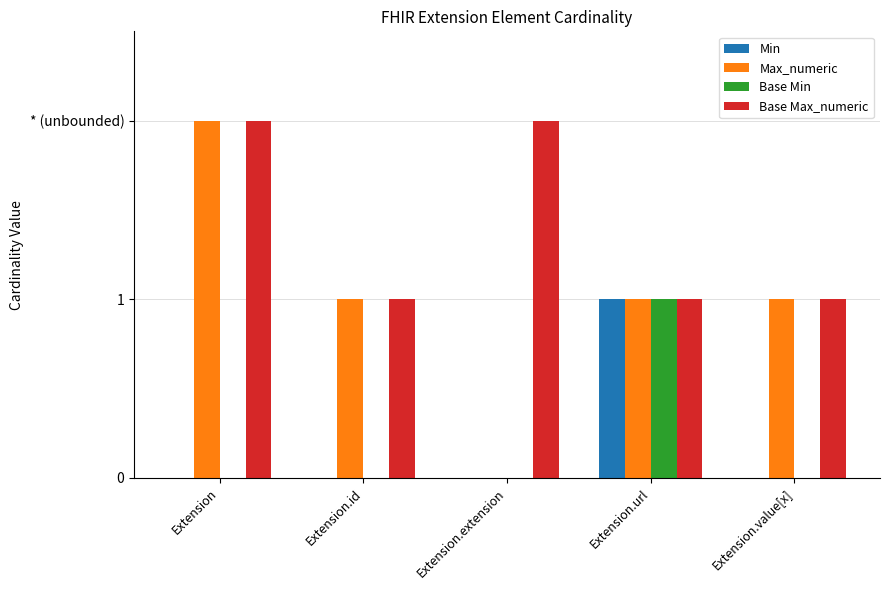

How many Min values are between 0 and 1?

5